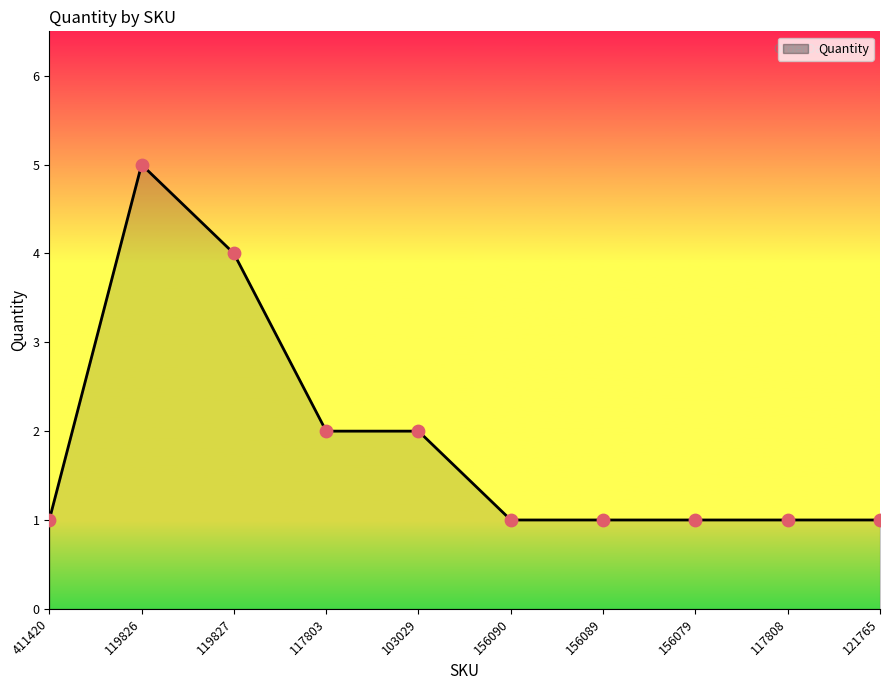

What is the ratio of the value at 117808 to the value at 103029?

0.5